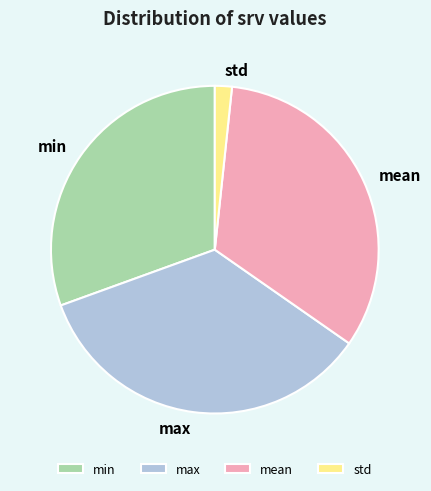

Count the number of slices in the pie.

4